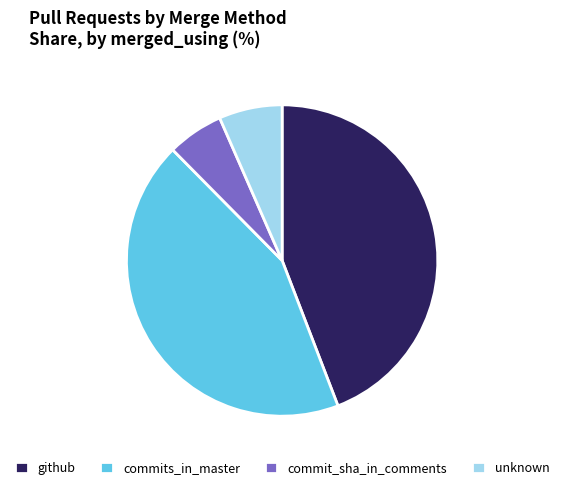

Is there a majority slice in this chart?

No